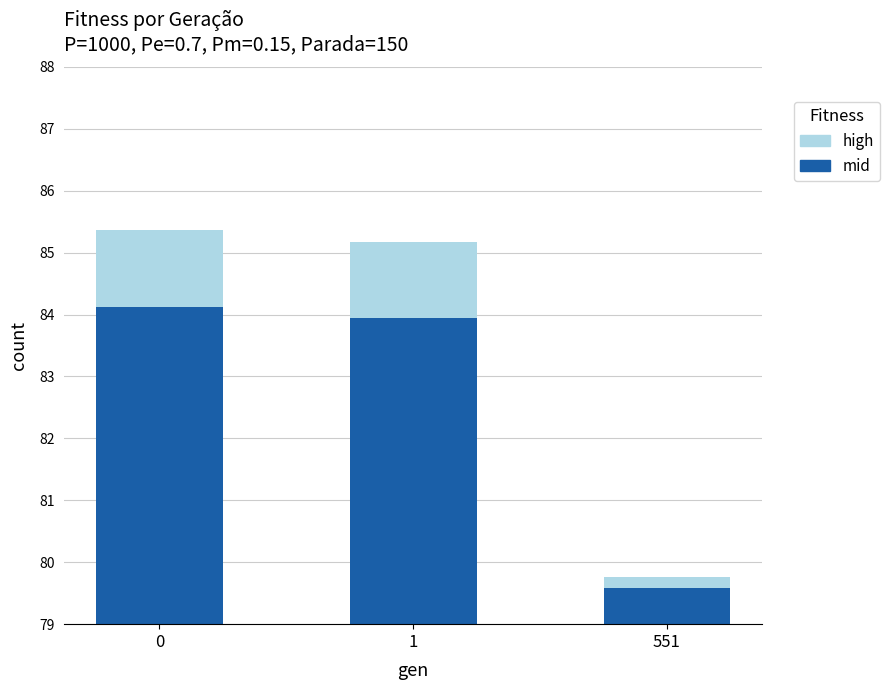

Reading left to right, what are all the values shown in this chart?

mid: 84.1	84.0	79.6
high: 1.2	1.2	0.2